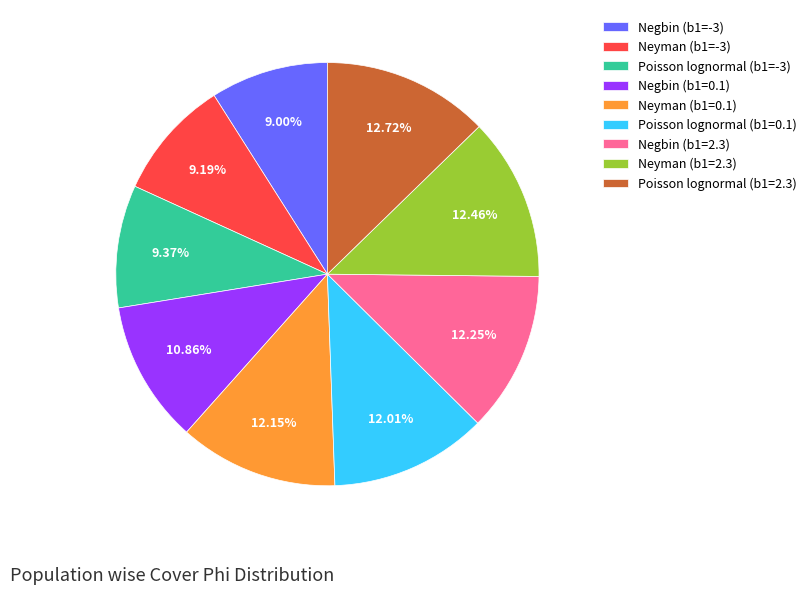

How much of the chart is everything except Negbin (b1=0.1)?

89.1%